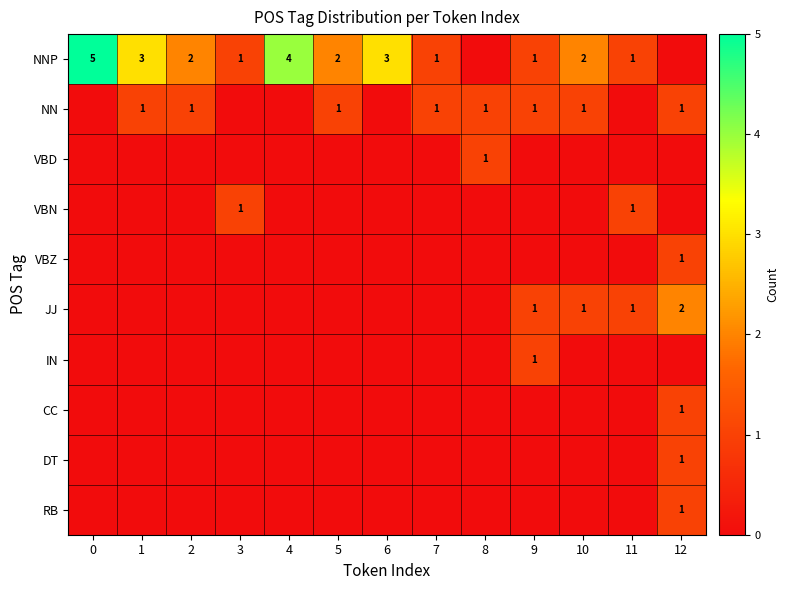

Which category has the lowest value across all series?

8